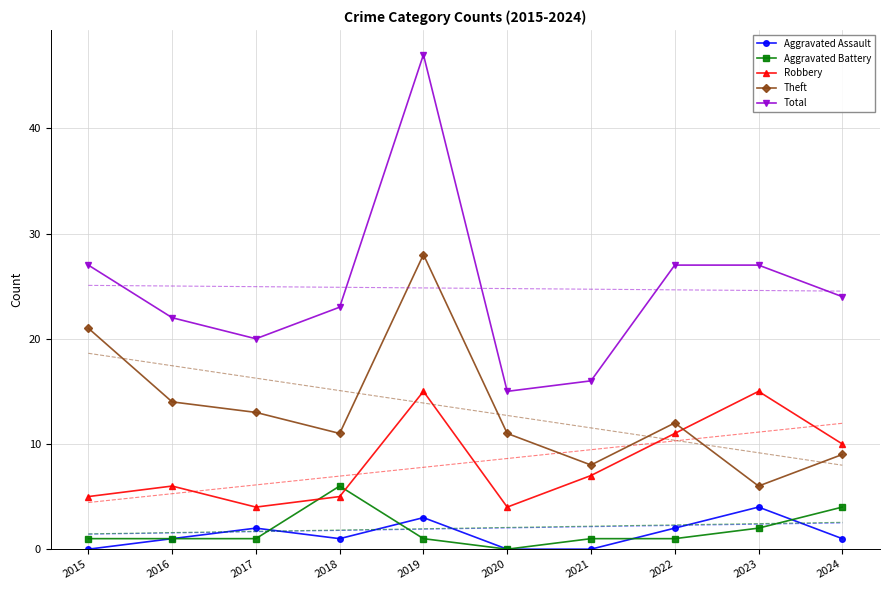

At which label does Robbery reach its minimum?

2017